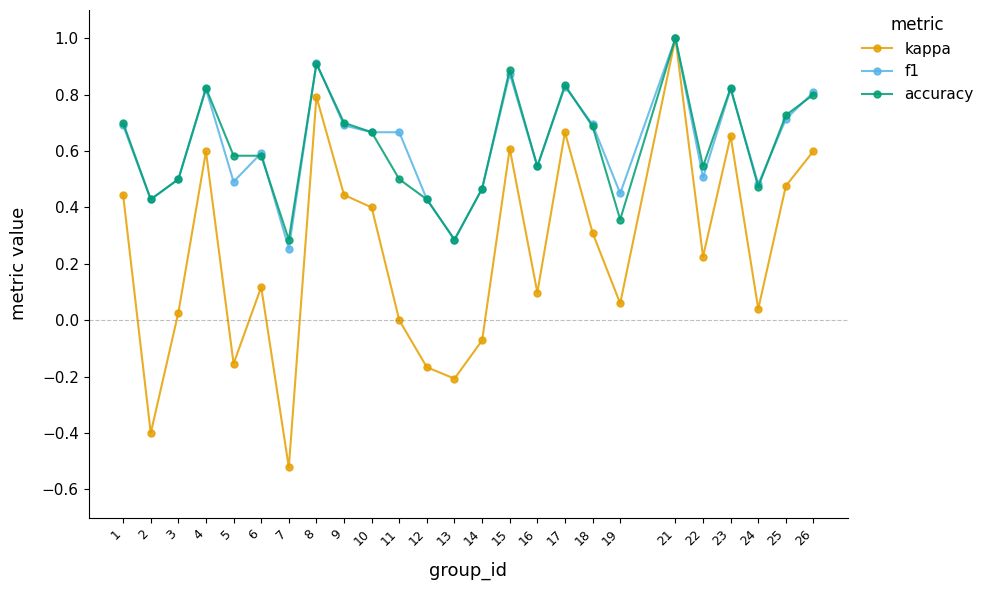

Count the f1 values in the range 0 to 1.

25